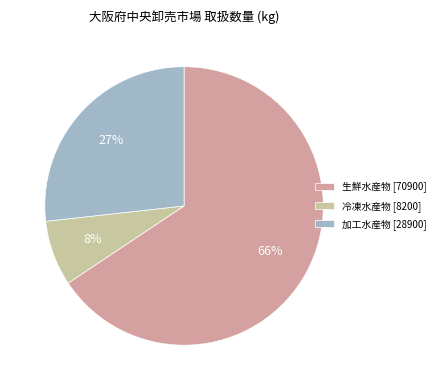

To the nearest percent, what is the average slice percentage?

33%